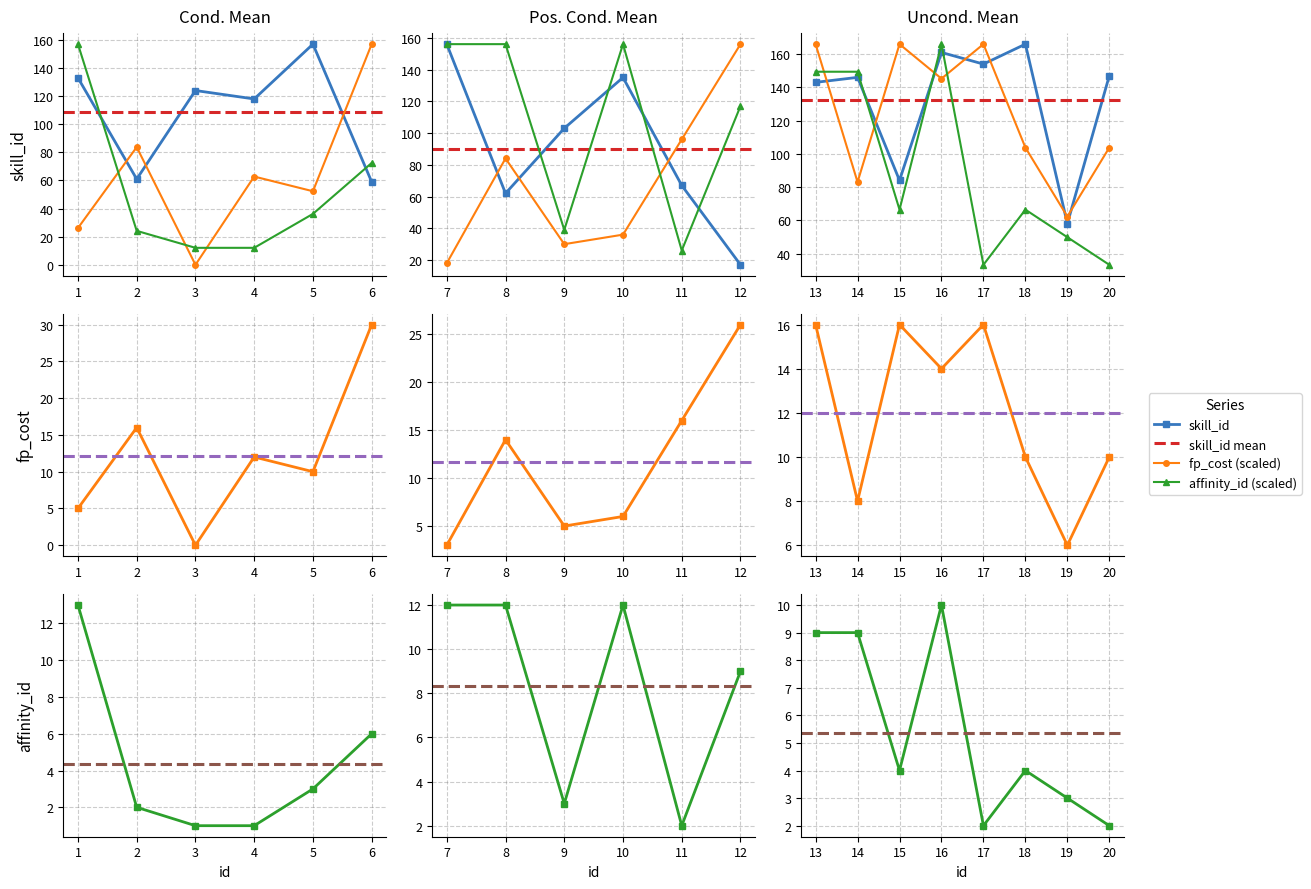

Reading left to right, what are all the values shown in this chart?

skill_id: 133	61	124	118	157	59	156	62	103	135	67	17	143	146	84	161	154	166	58	147
fp_cost: 5	16	0	12	10	30	3	14	5	6	16	26	16	8	16	14	16	10	6	10
affinity_id: 13	2	1	1	3	6	12	12	3	12	2	9	9	9	4	10	2	4	3	2